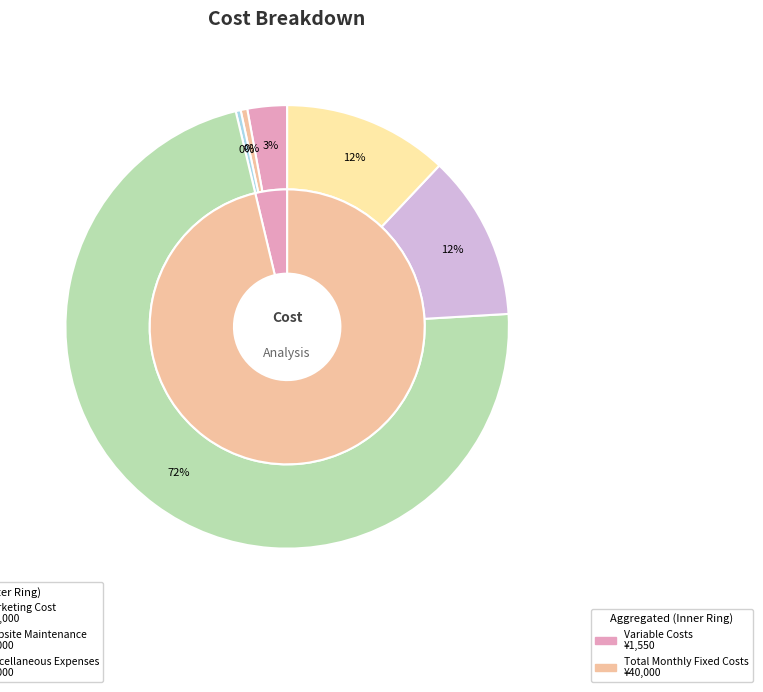

Rank the categories by value from highest to lowest.

Marketing Cost, Website Maintenance, Miscellaneous Expenses, Production Cost, Packaging Cost, Shipping Cost